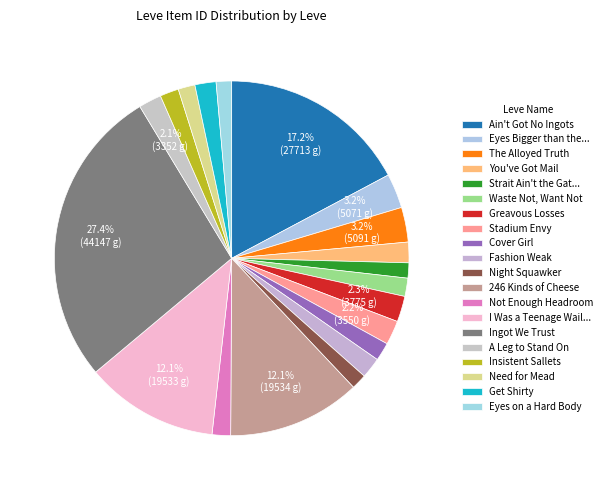

Is it true that Stadium Envy is 2% of the pie?

True